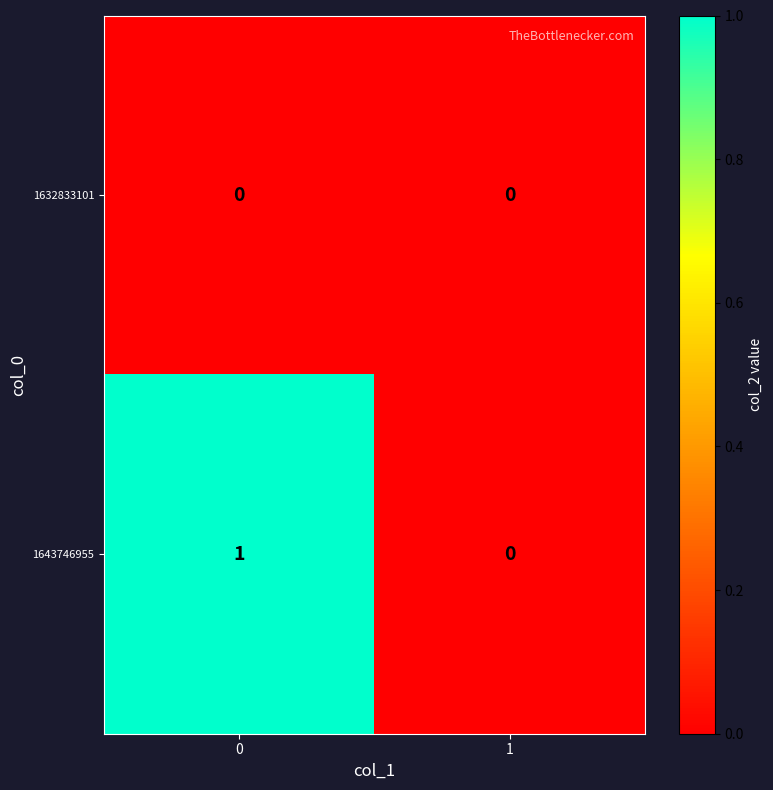

Reading left to right, extract all data points from this chart.

1632833101: 0	0
1643746955: 1	0